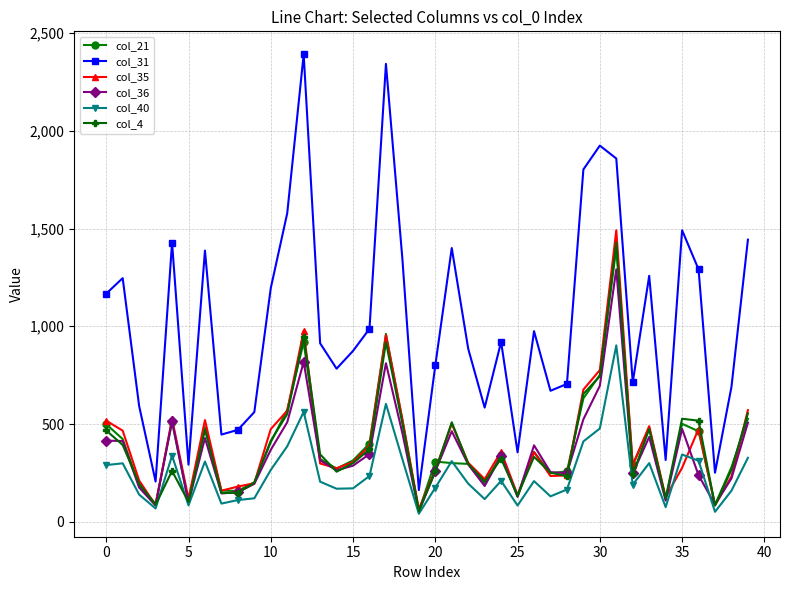

True or false: col_35 and col_31 intersect in this chart.

False